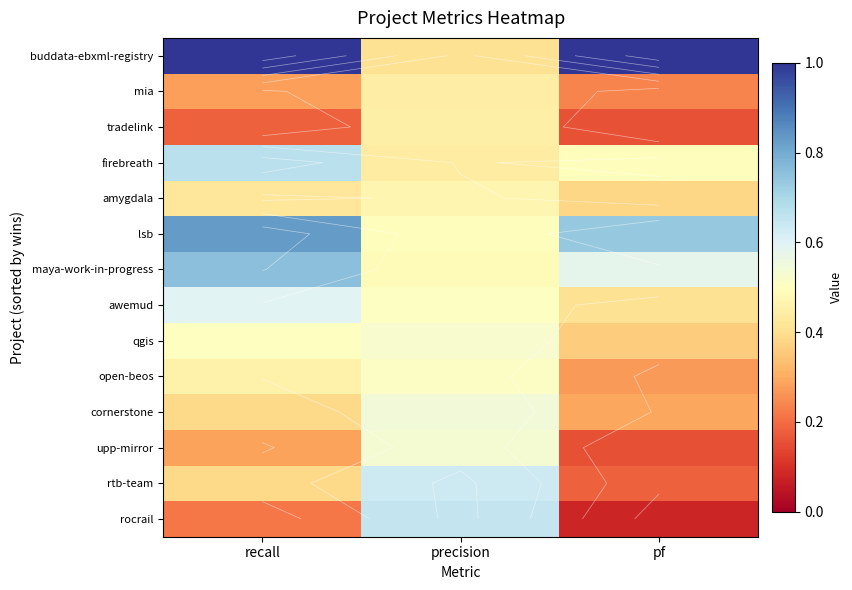

What is the sum of the amygdala values at pf and precision?

0.8